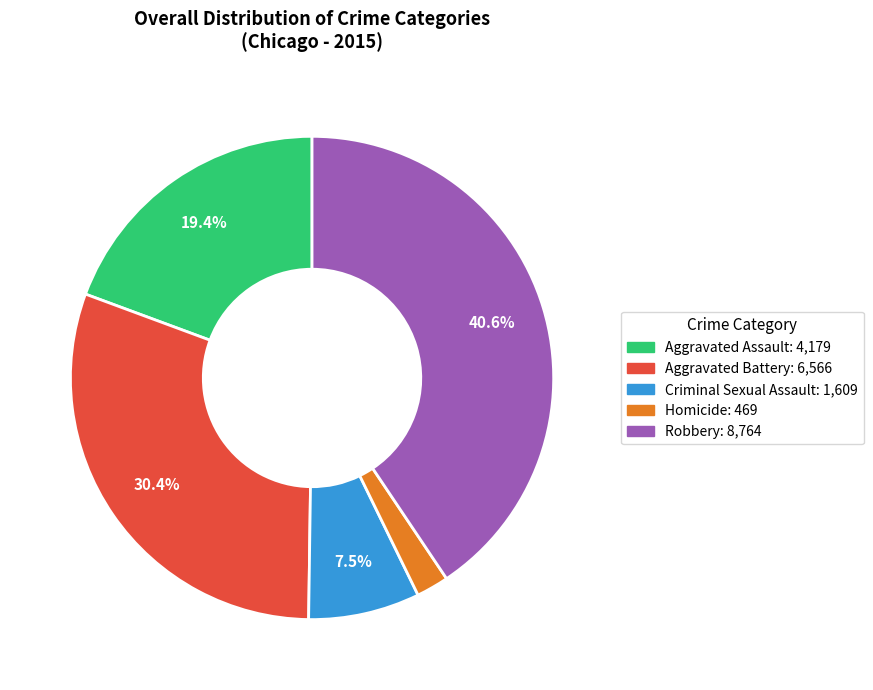

To the nearest percent, what is the difference between the Robbery and Aggravated Assault slice percentages?

21%